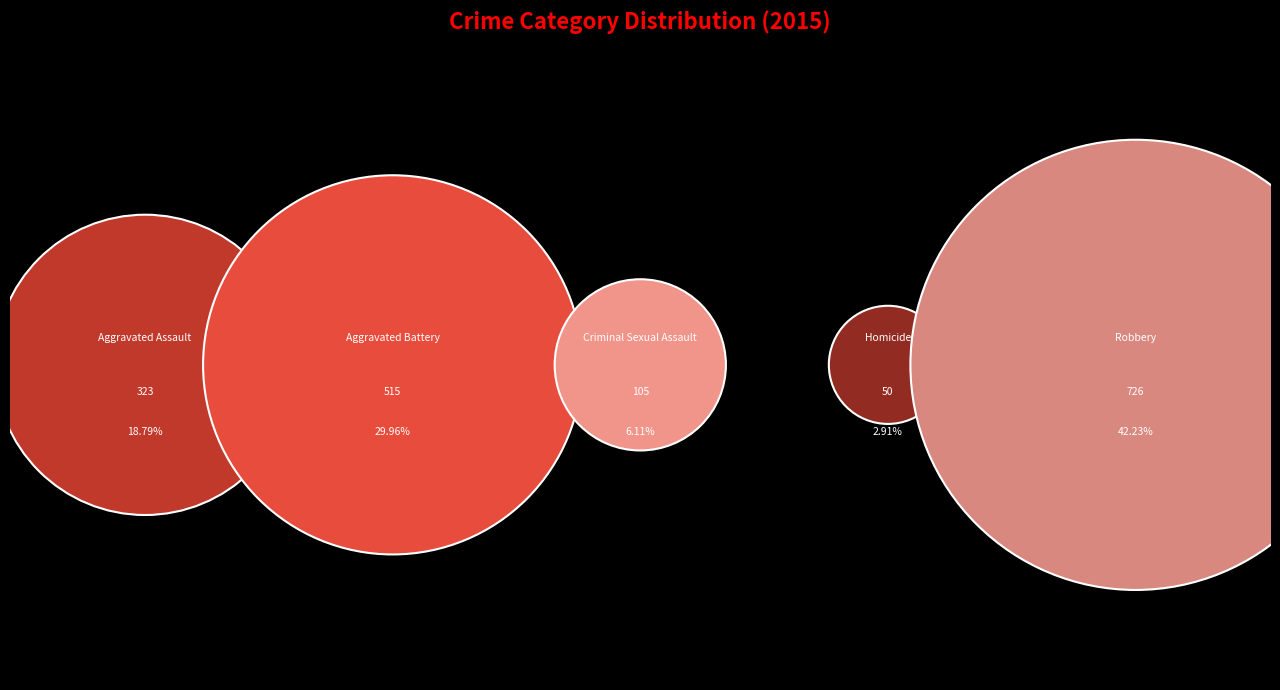

What percentage is the Robbery slice, to the nearest percent?

42%